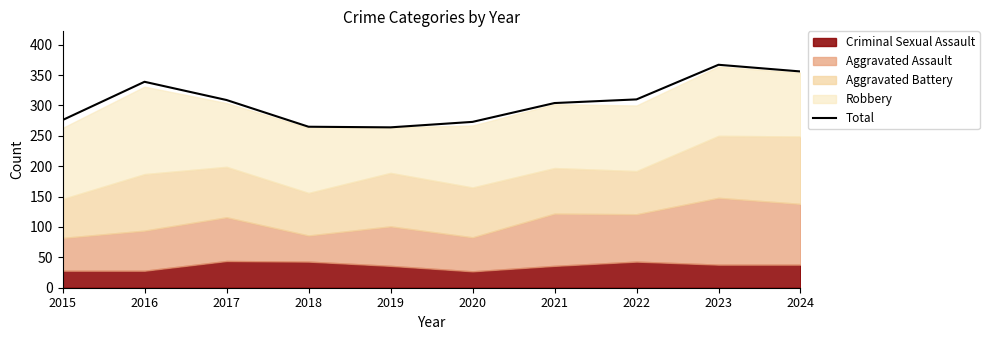

How many interior local peaks (higher than both neighbors) does the data have?

2